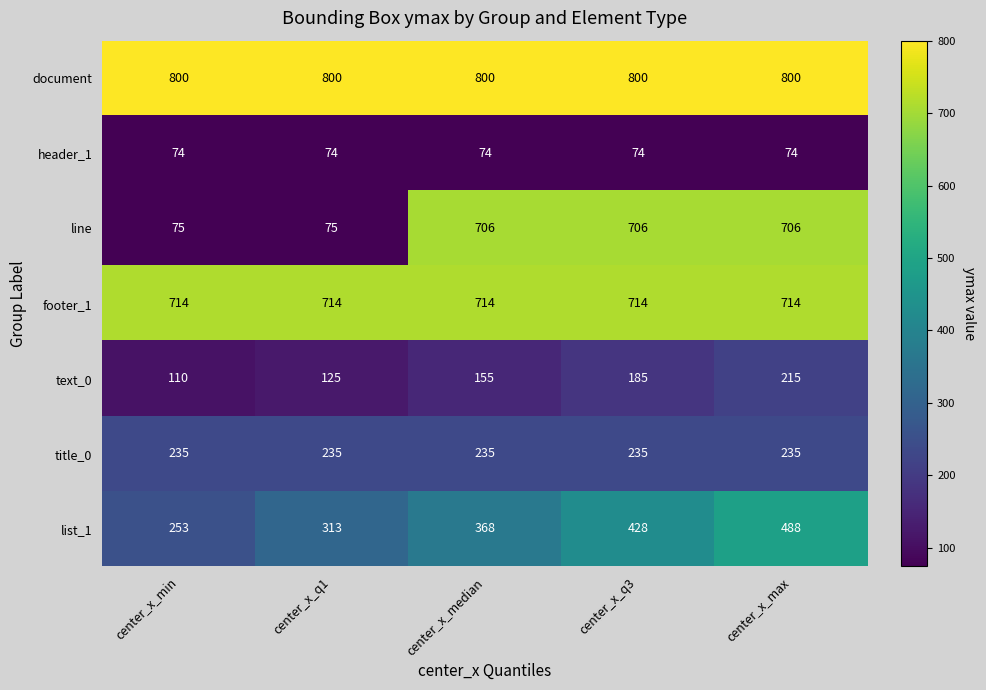

The line series shows 75 at center_x_q1. True or false?

True